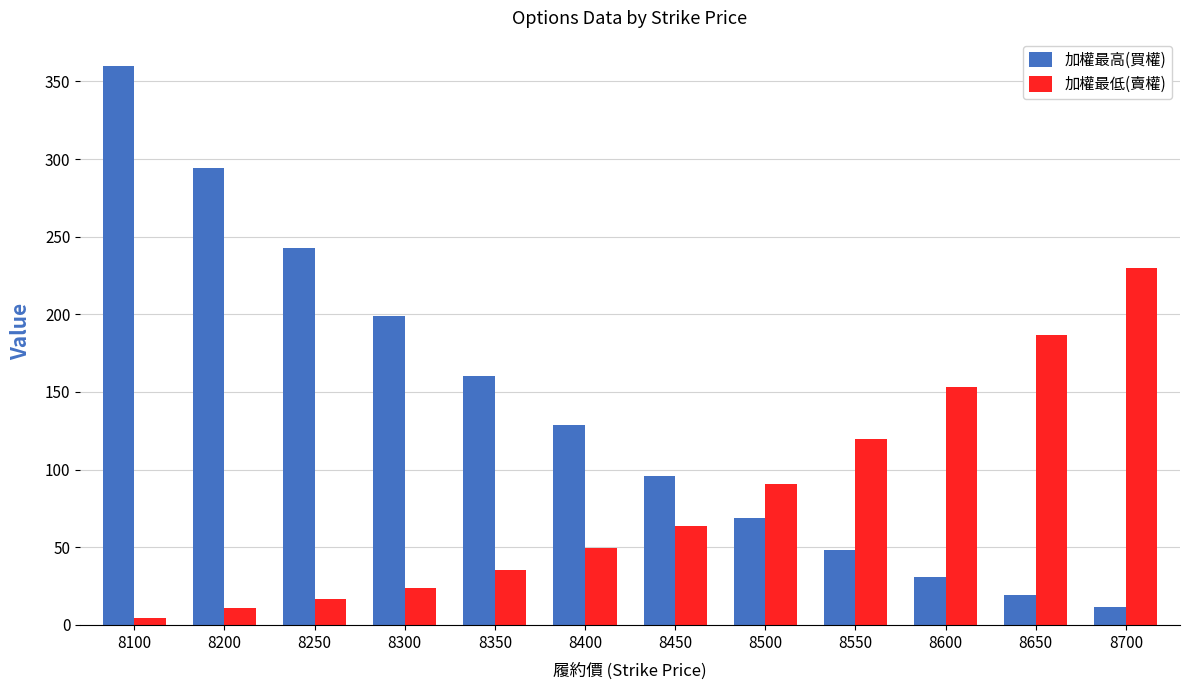

What is the difference between the maximum and minimum values in the 加權最高(買權) series?

348.5